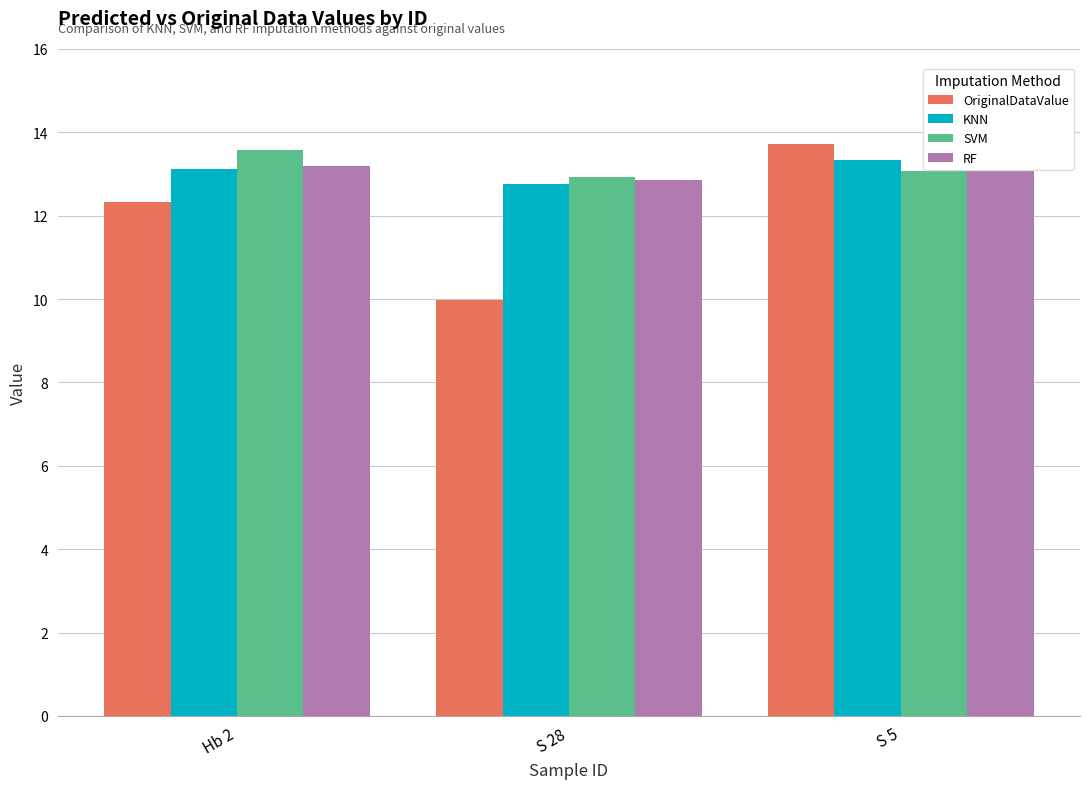

At which label does SVM reach its peak?

Hb 2